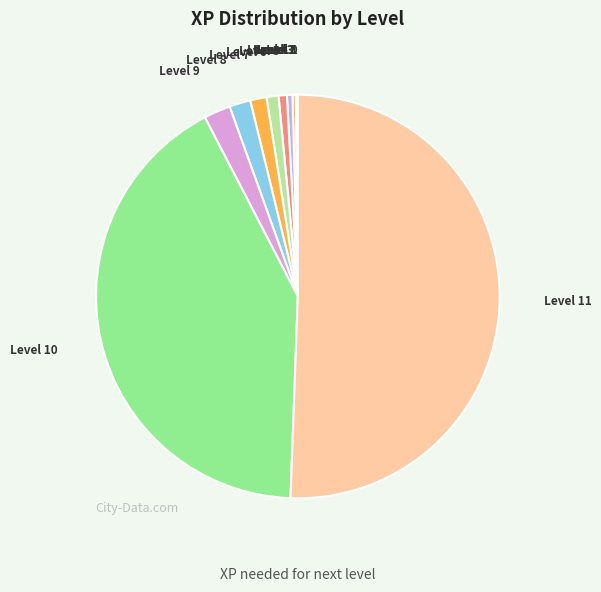

True or false: Level 8 accounts for 2% of the total.

True